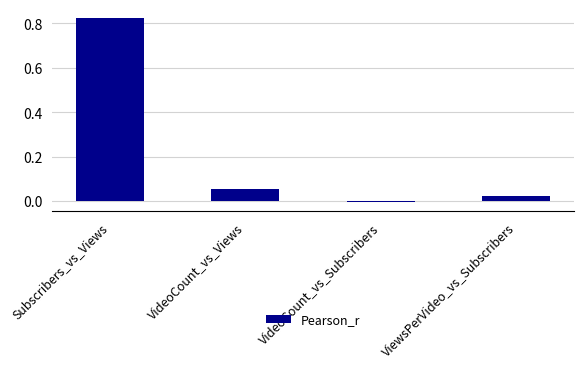

The value at Subscribers_vs_Views is 1.2. True or false?

False